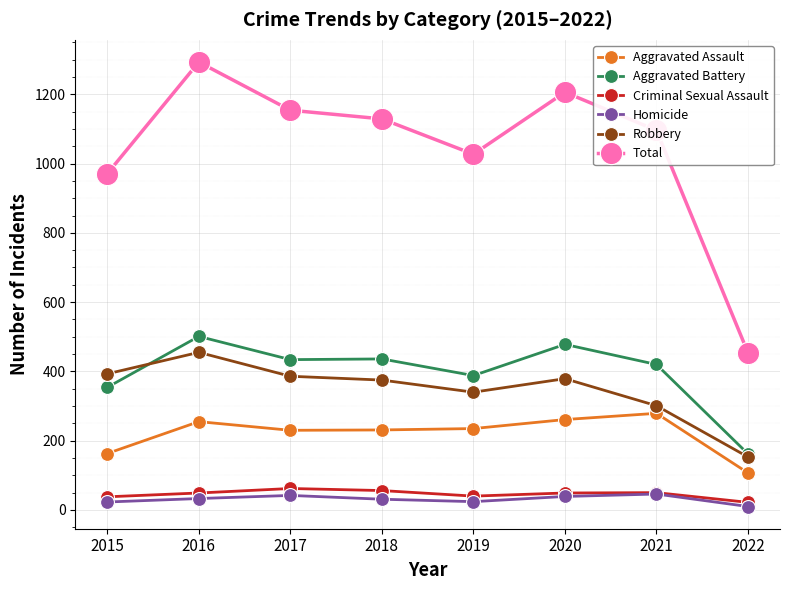

Read the Criminal Sexual Assault value at 2017, to the nearest 10.

60